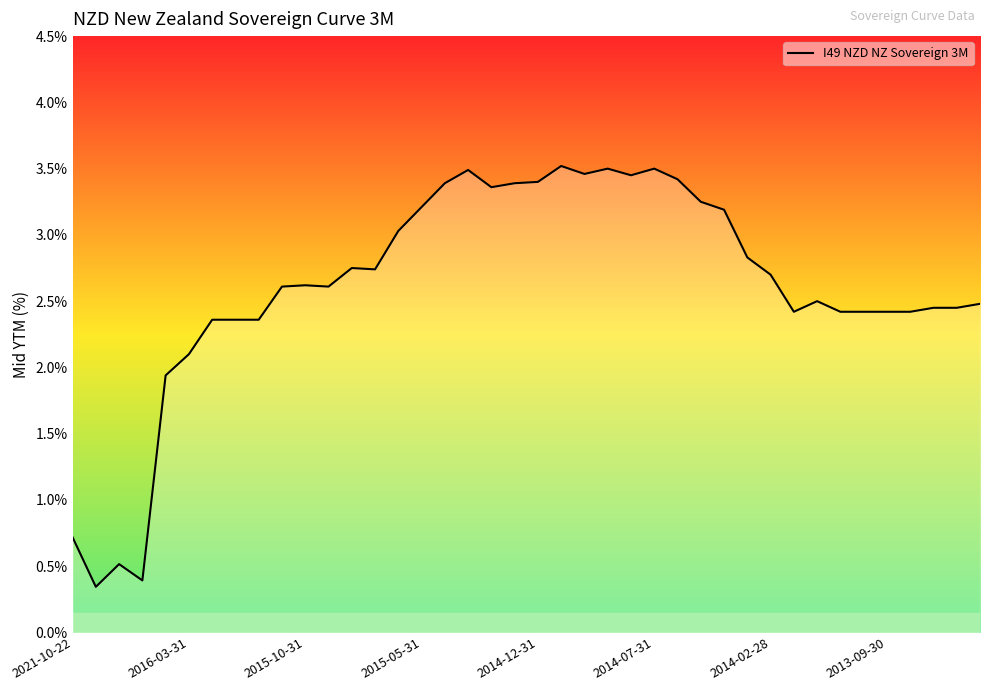

What is the minimum value shown in the chart?

0.3